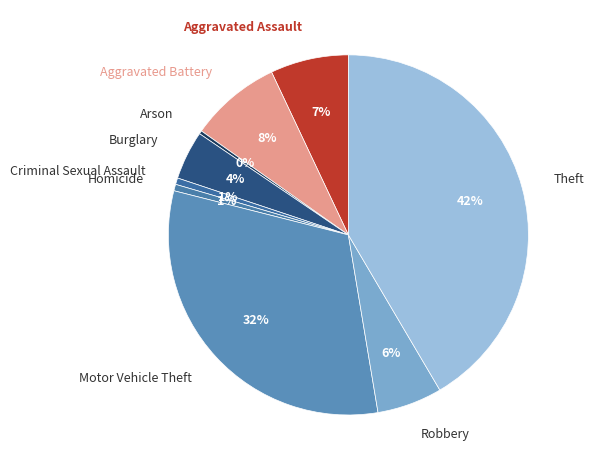

Is Robbery the majority of the pie?

No